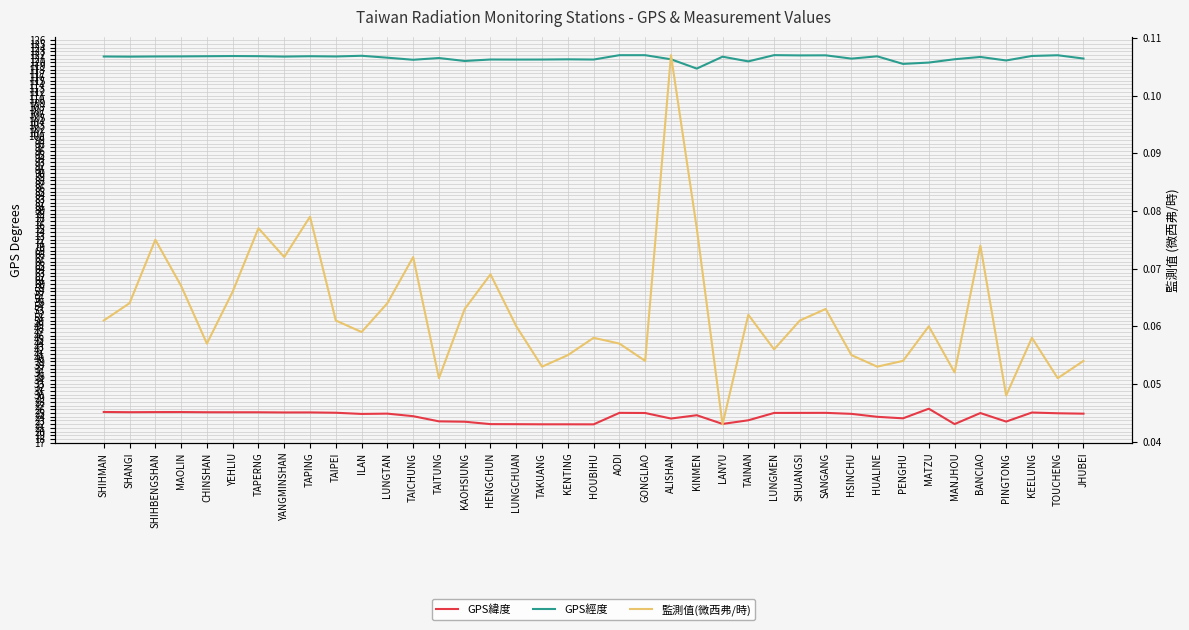

What are all the series names shown in the legend?

GPS緯度, GPS經度, 監測值(微西弗/時)